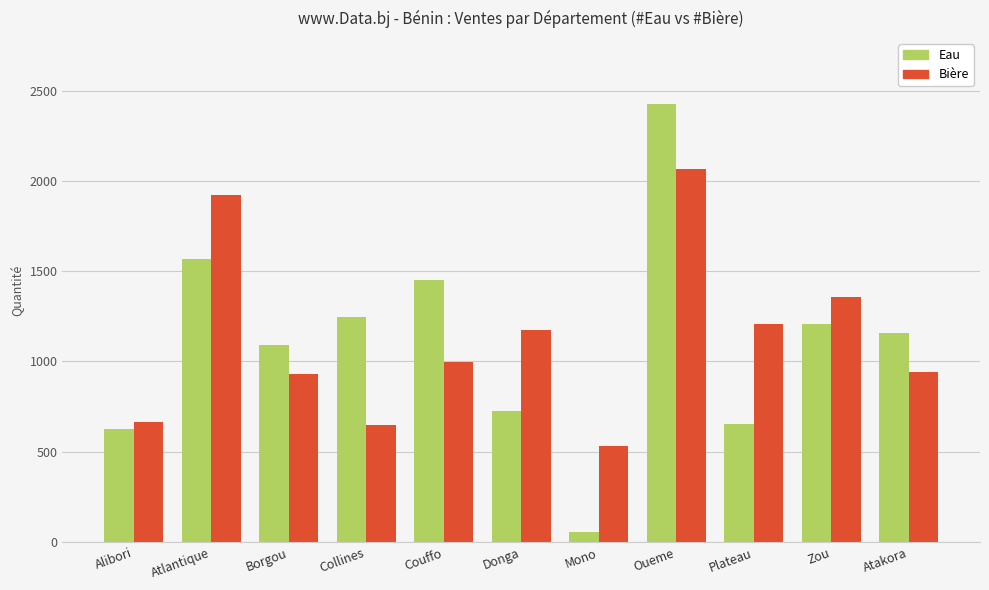

Where does the Bière series first go above 995?

Atlantique